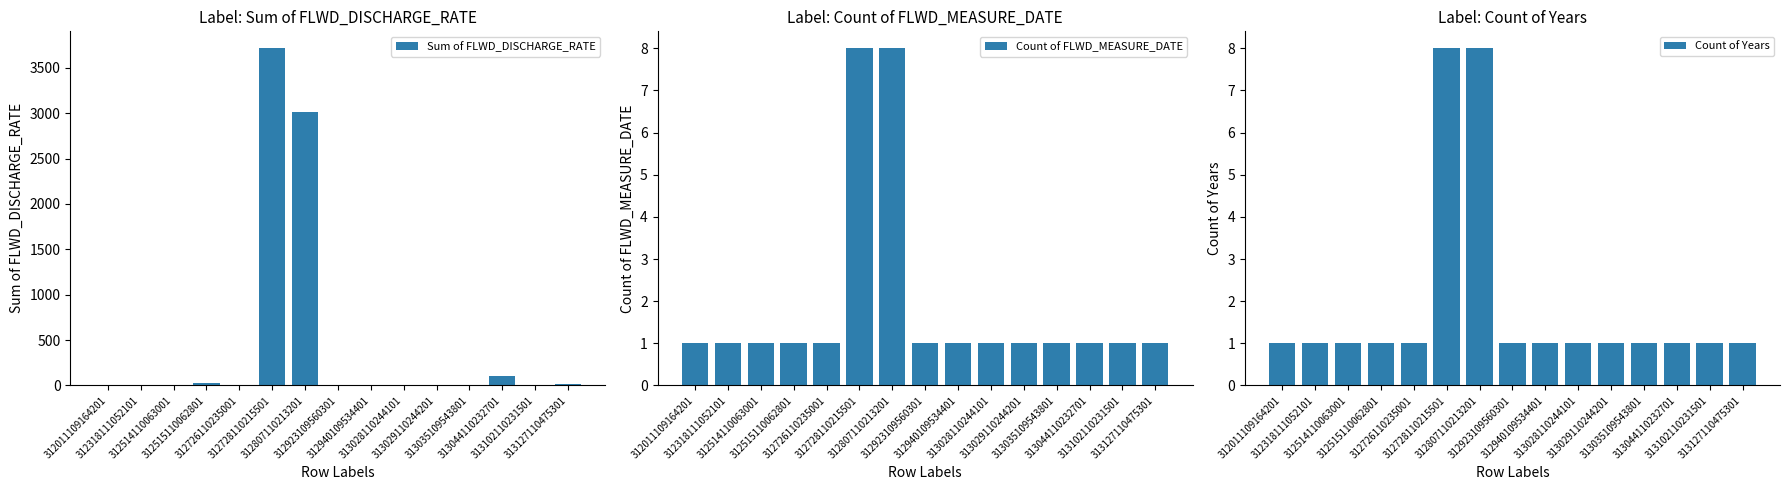

Reading left to right, list all the values displayed in this chart.

Sum of FLWD_DISCHARGE_RATE: 3.0	4.0	2.6	30.0	1.0	3716.3	3016.0	4.0	2.0	10.0	10.0	2.0	100.0	10.0	14.0
Count of FLWD_MEASURE_DATE: 1.0	1.0	1.0	1.0	1.0	8.0	8.0	1.0	1.0	1.0	1.0	1.0	1.0	1.0	1.0
Count of Years: 1.0	1.0	1.0	1.0	1.0	8.0	8.0	1.0	1.0	1.0	1.0	1.0	1.0	1.0	1.0